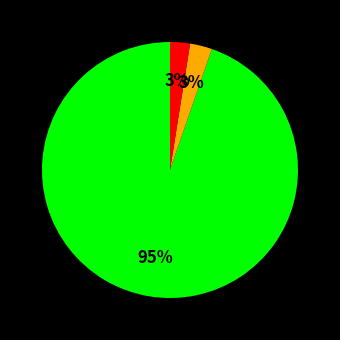

Is there a majority slice in this chart?

Yes